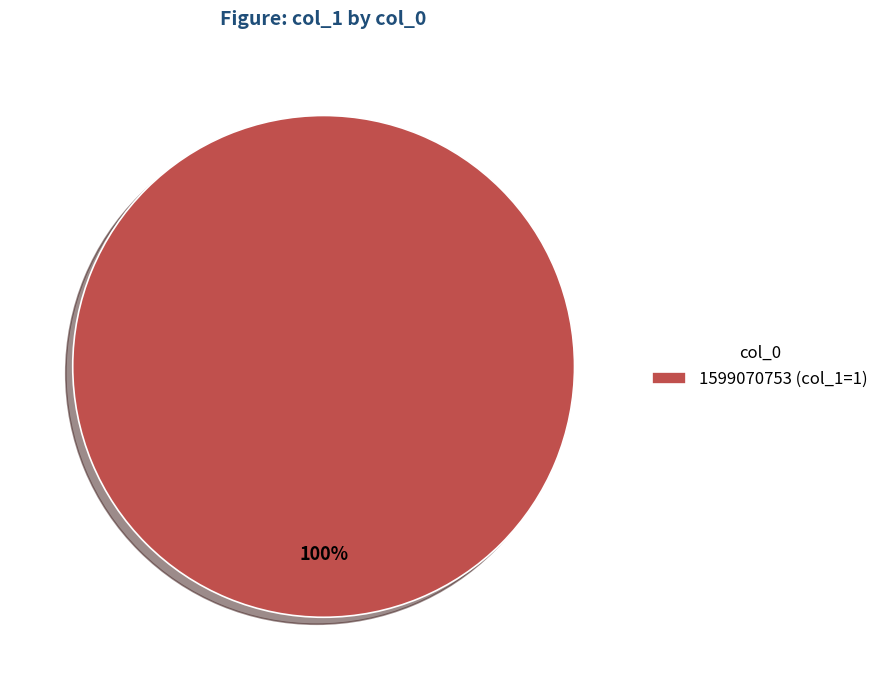

Is it true that 1599070753 (col_1=1) is 100% of the pie?

True